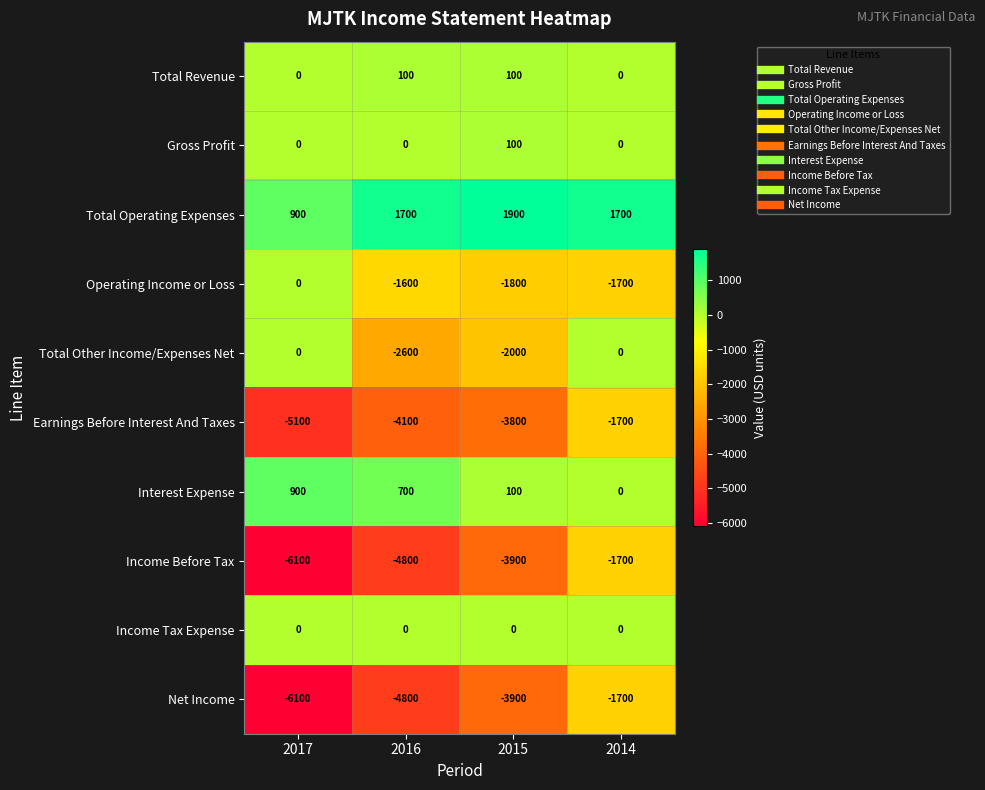

What is the approximate value of Net Income at 2017, to the nearest 10?

-6100